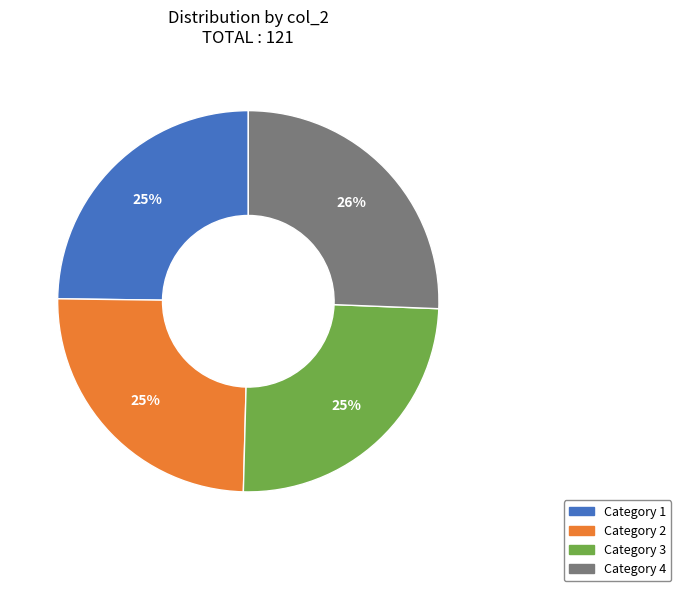

How many segments does this pie chart have?

4